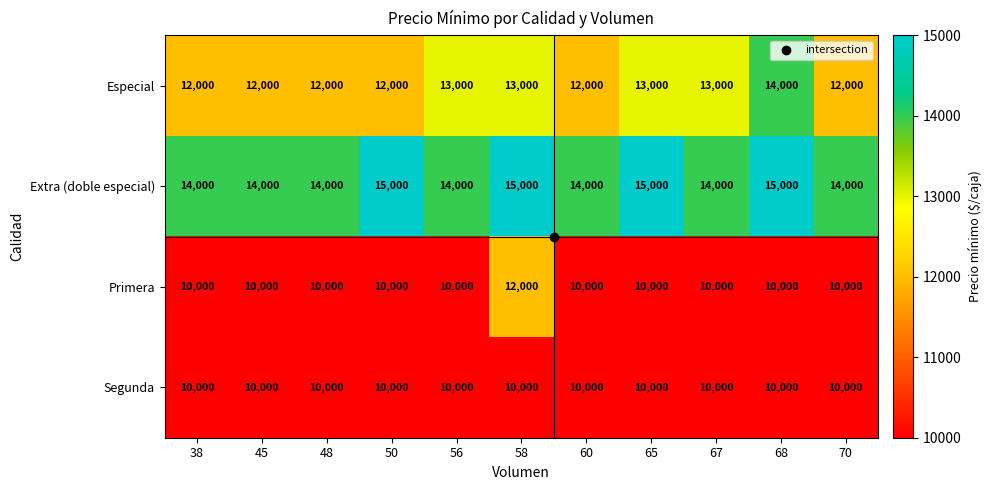

Which category has the highest value in the Primera series?

58